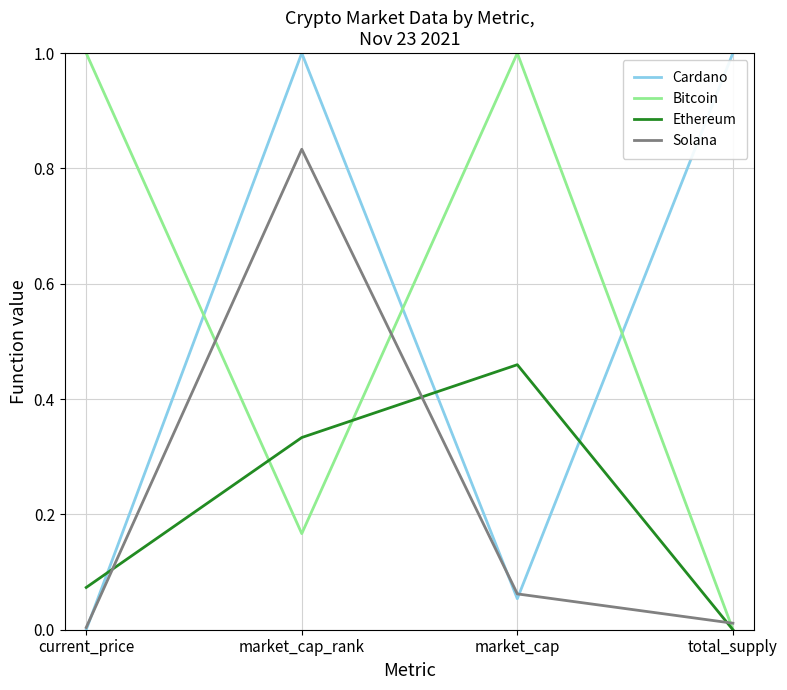

Rank the series at market_cap_rank from highest to lowest value.

Cardano, Solana, Ethereum, Bitcoin